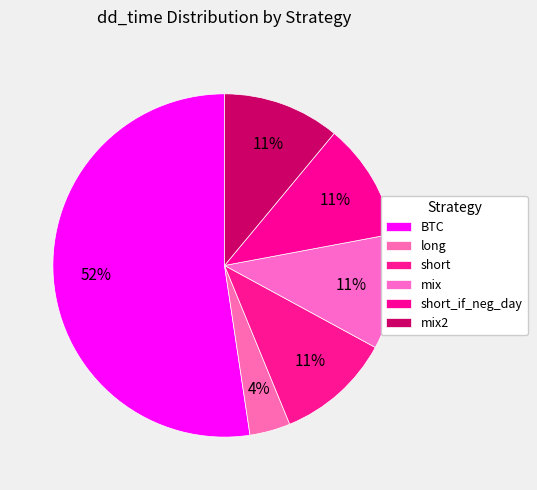

Does any single category account for the majority?

Yes